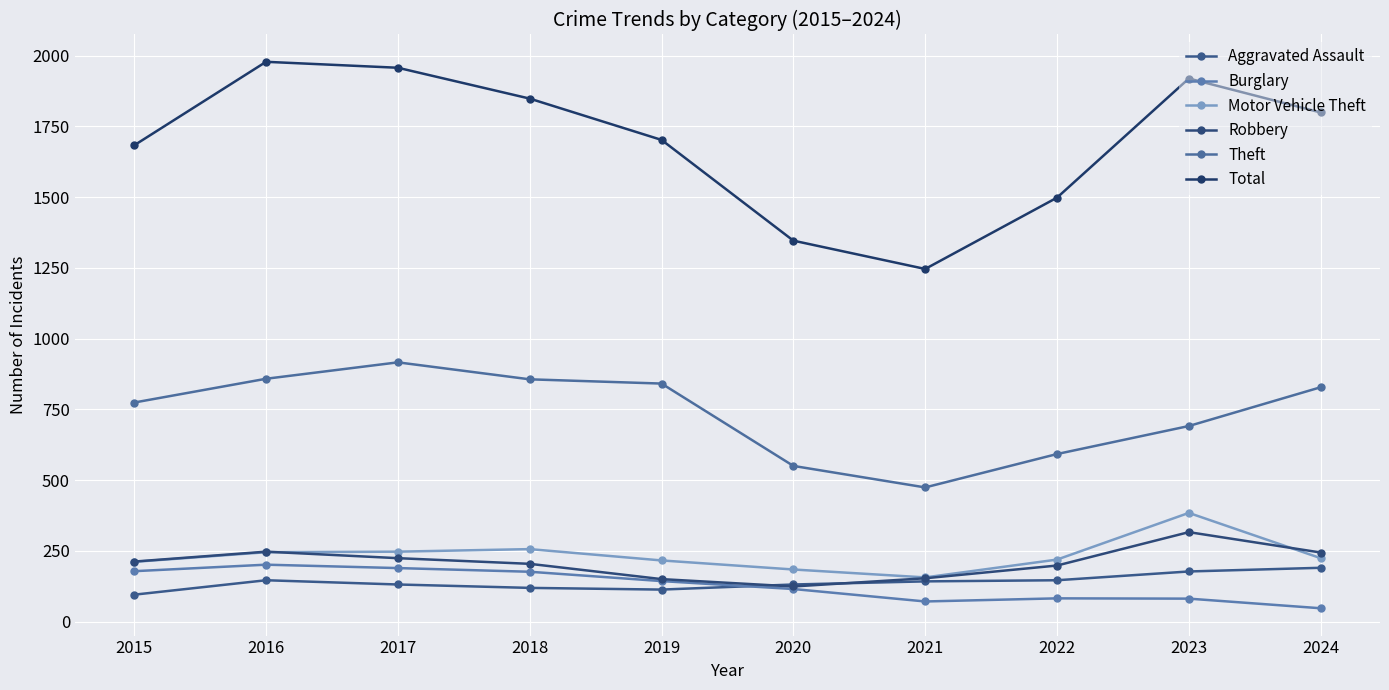

How many lines are shown in the chart?

6